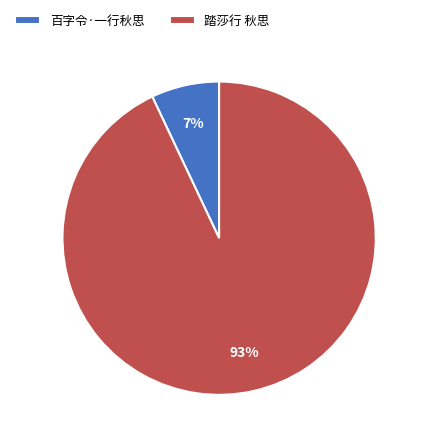

To the nearest percent, what is the average slice percentage?

50%